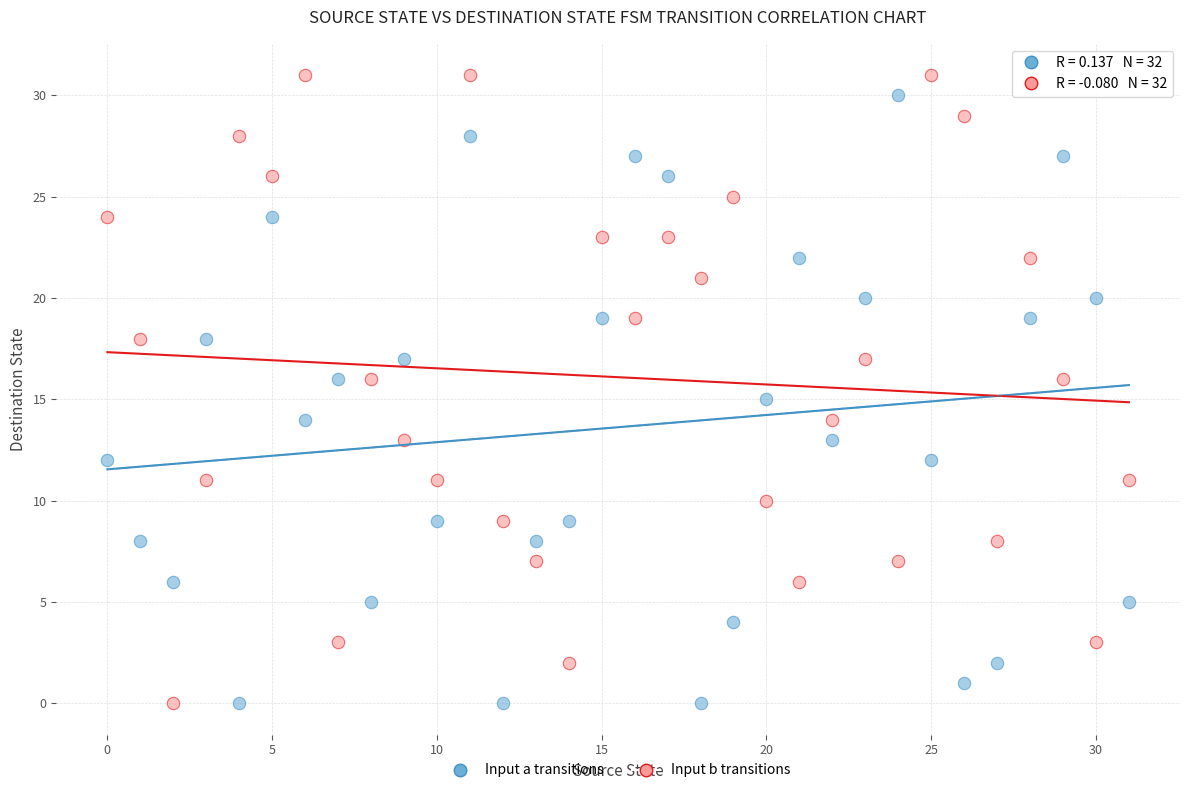

Across all data points, what is the range of Y values (max minus min)?

31